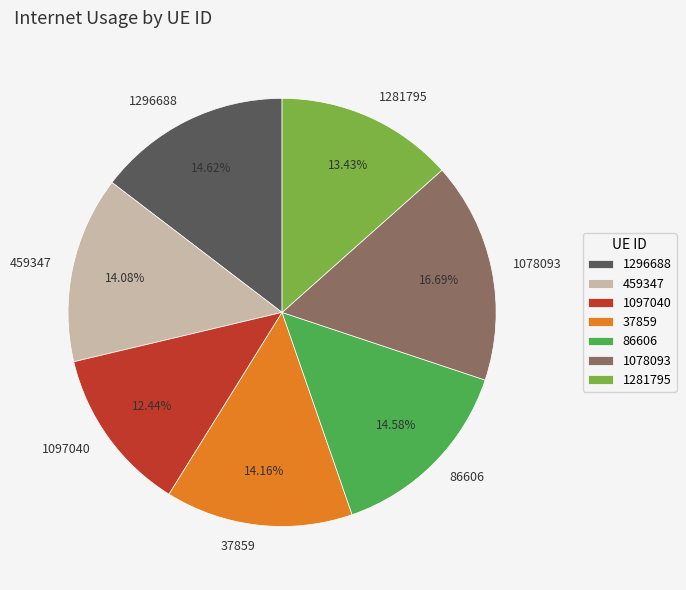

Is there any slice that represents more than half of the pie?

No